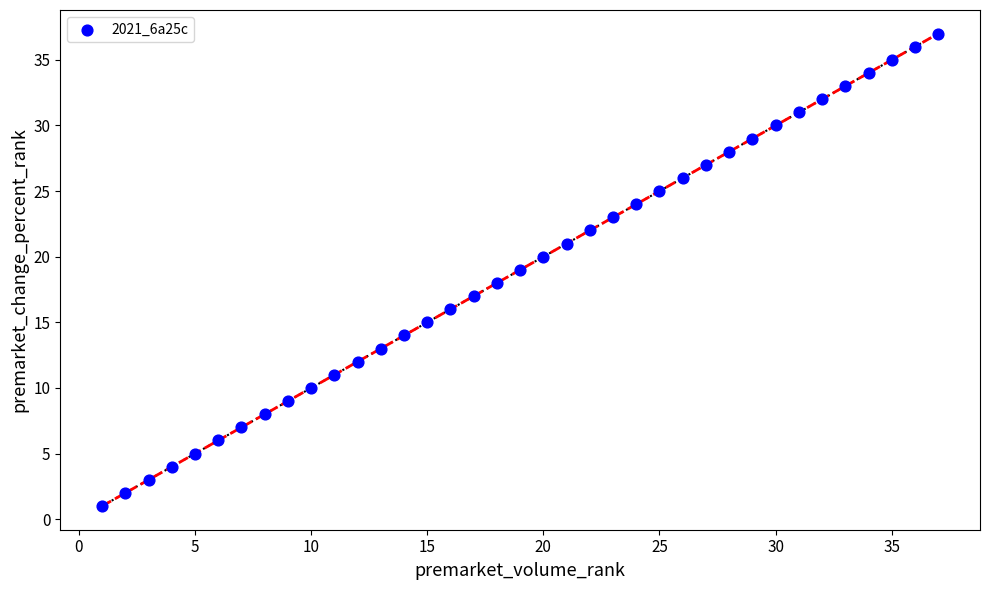

What is the range of Y values (max minus min)?

36